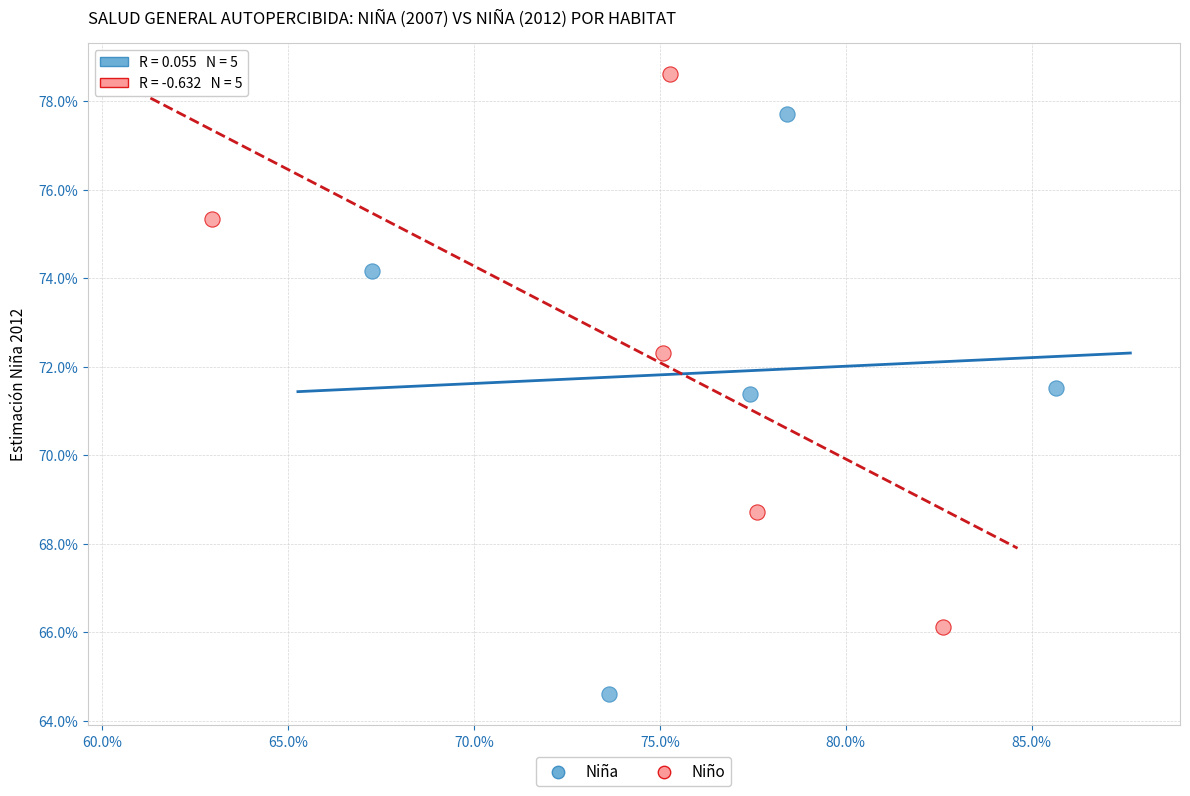

Which series contains the highest Y value?

Niño